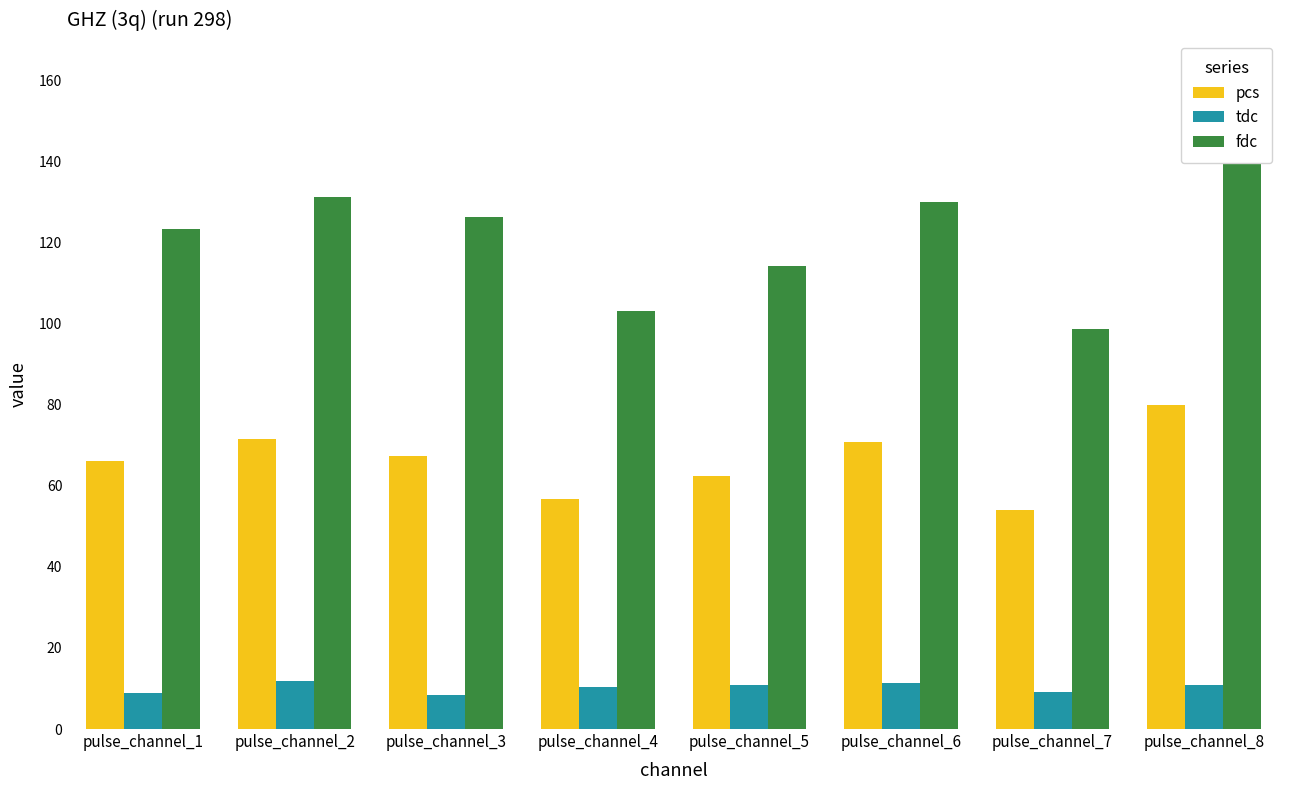

List the series in order of their peak value, highest first.

fdc, pcs, tdc